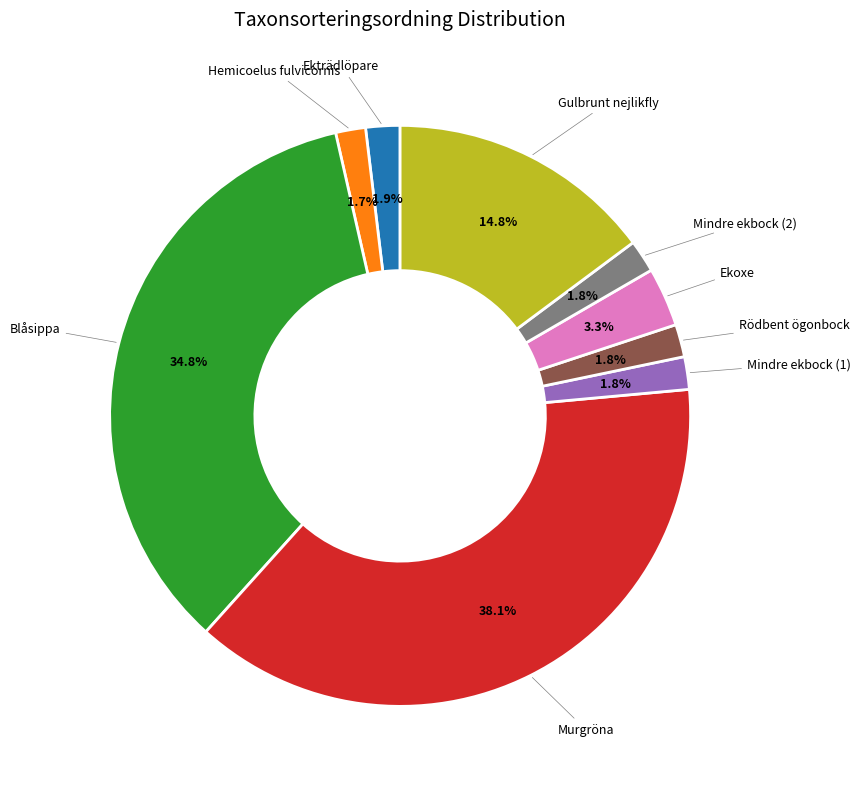

Is there any slice that represents more than half of the pie?

No